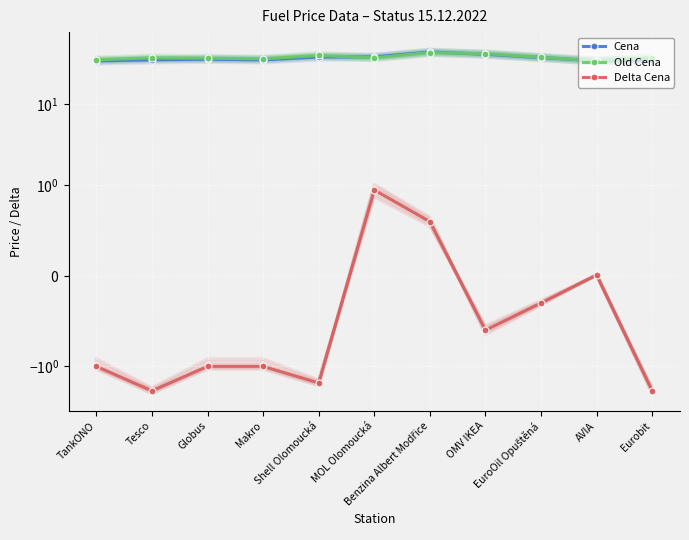

Rank the series at Tesco from highest to lowest value.

Old Cena, Cena, Delta Cena